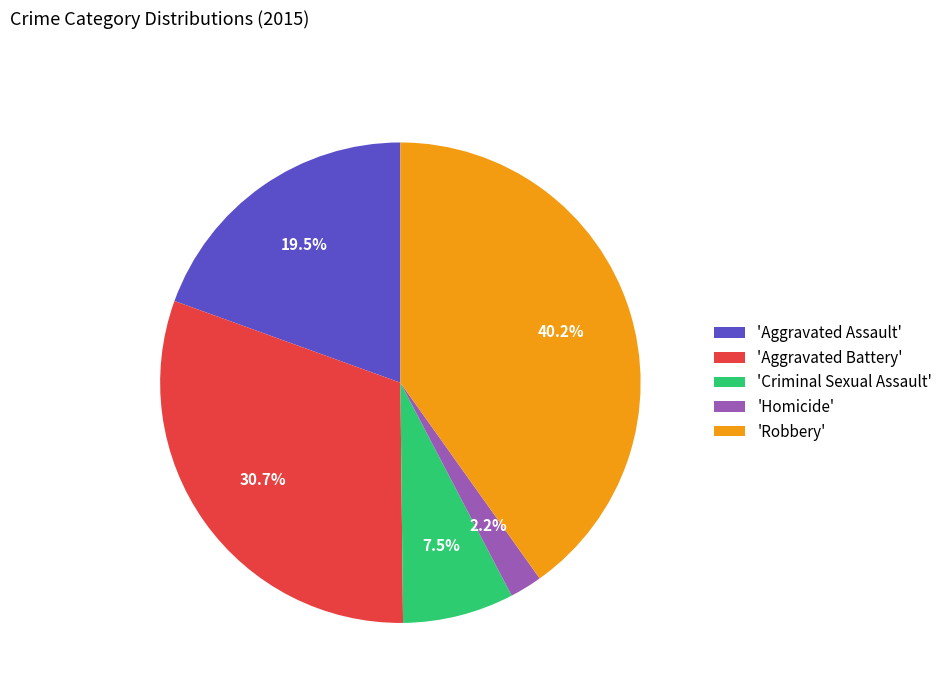

Rank the categories by value from lowest to highest.

'Homicide', 'Criminal Sexual Assault', 'Aggravated Assault', 'Aggravated Battery', 'Robbery'